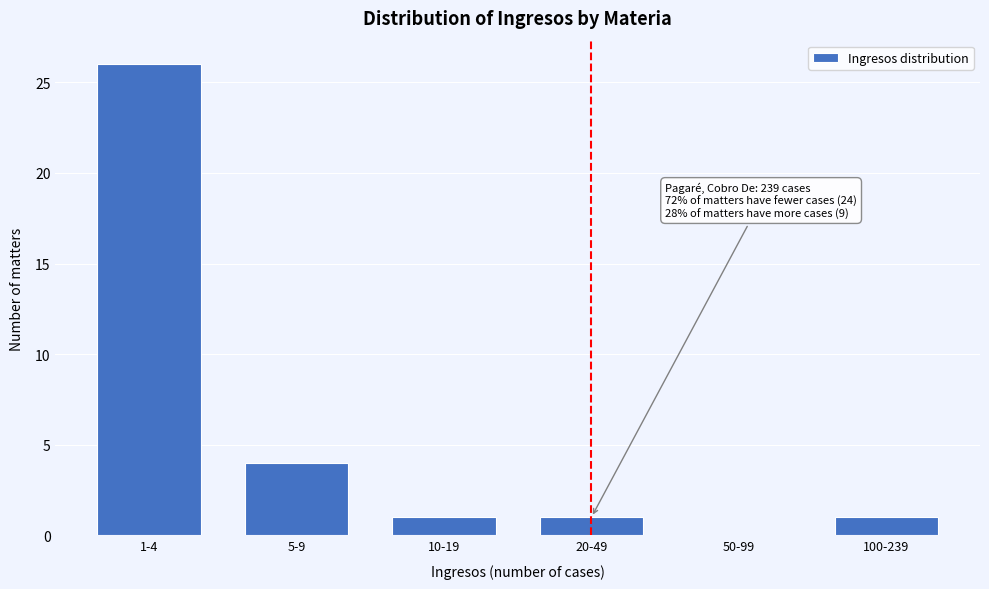

Reading left to right, transcribe all the data shown in this chart.

1-4=26	5-9=4	10-19=1	20-49=1	50-99=0	100-239=1